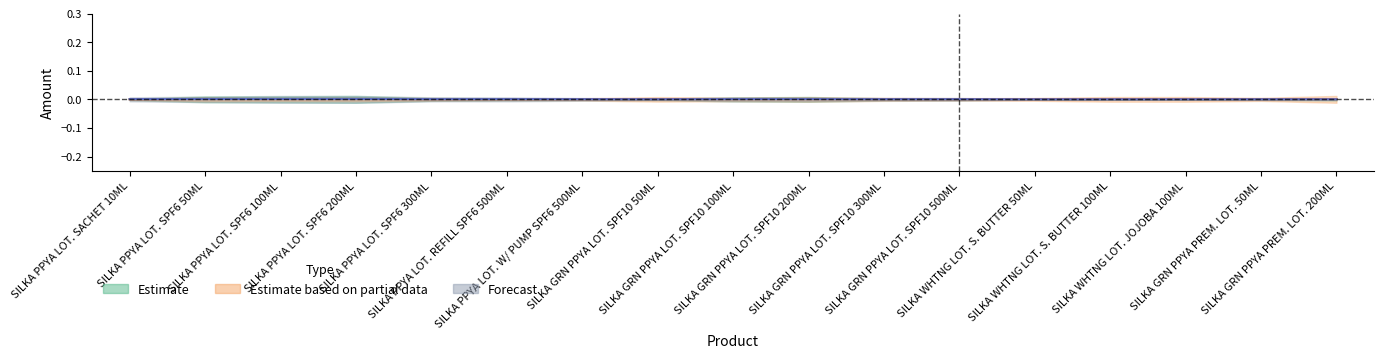

After their last crossing, which series has the higher values: Estimate based on partial data or Forecast?

Estimate based on partial data